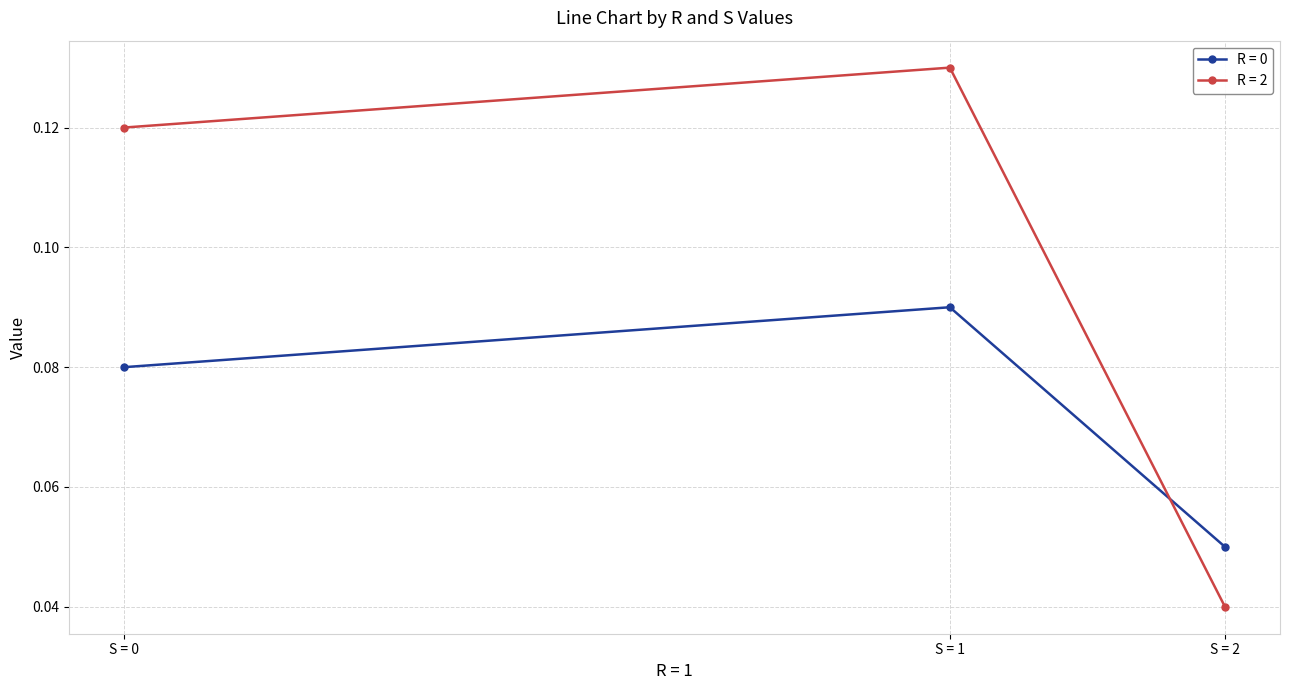

At which label is R = 2 closest to 0?

S = 2